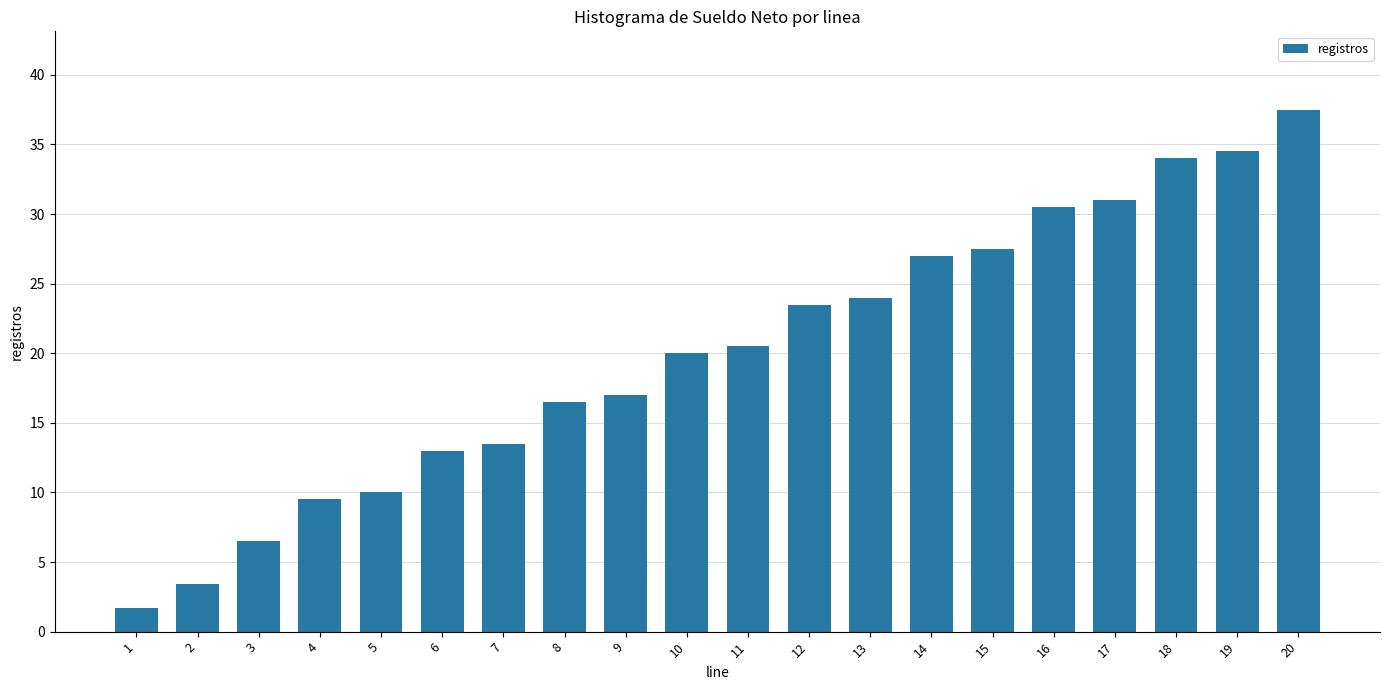

What is the change in value from 4 to 11?

+11.0